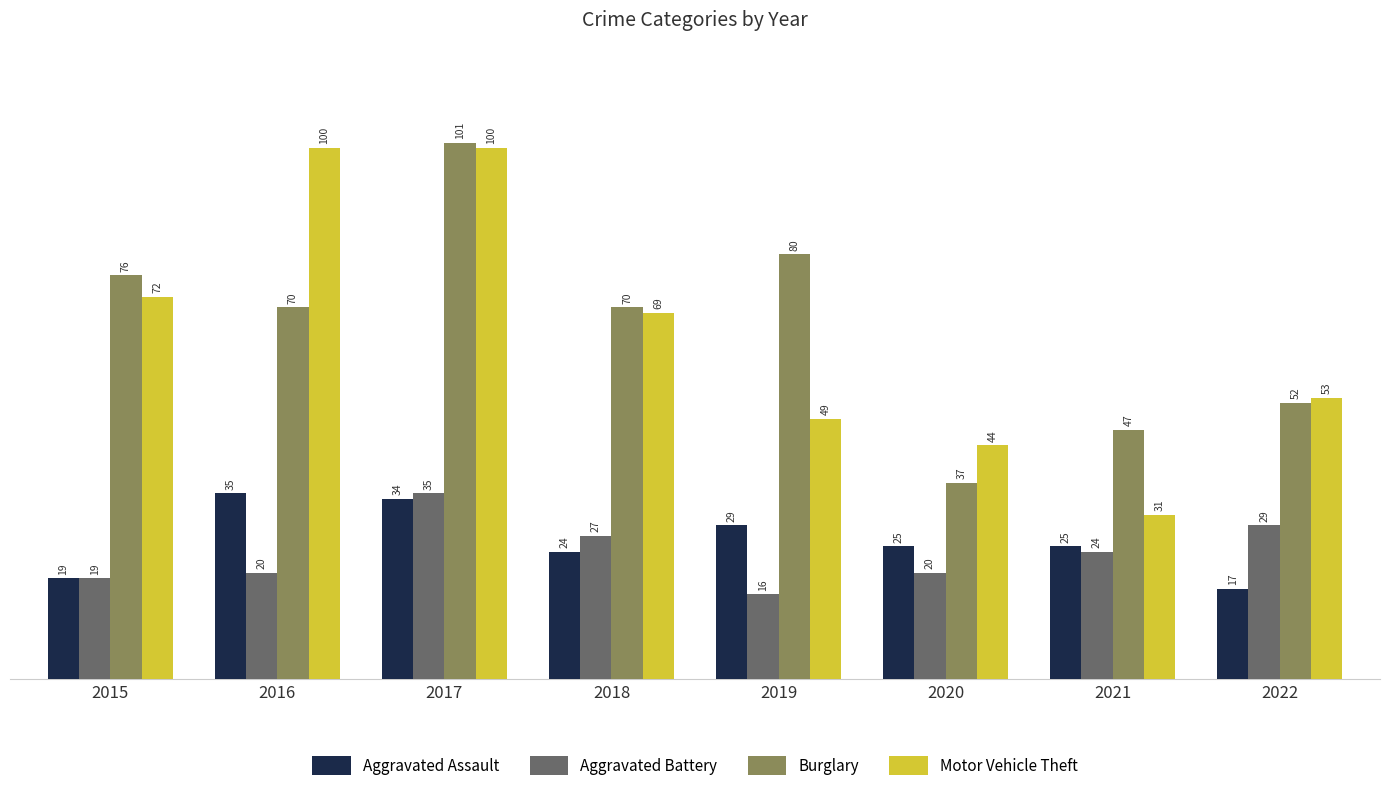

Does the chart contain stacked bars?

No